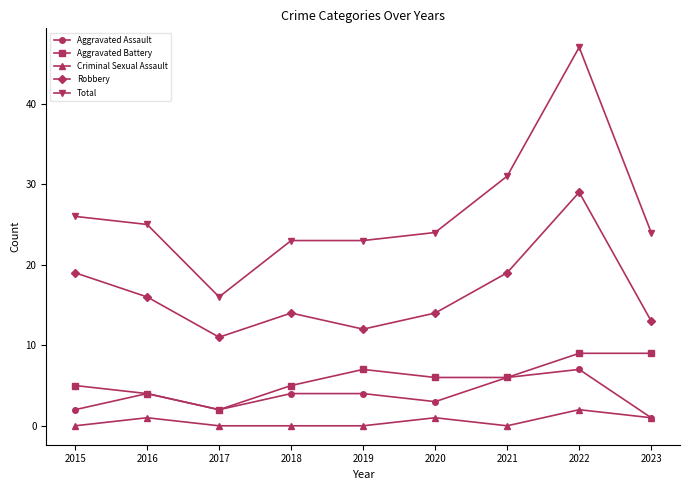

Is it true that Aggravated Assault equals 9 at 2021?

False